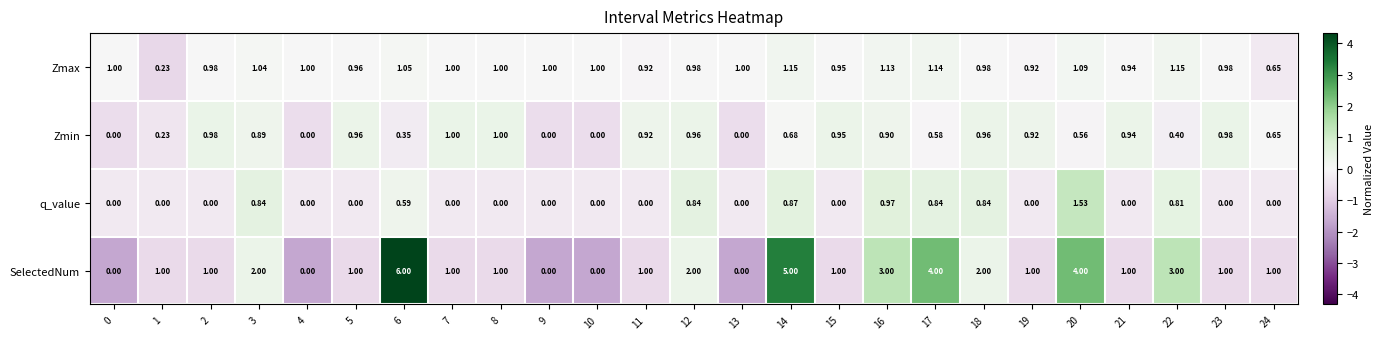

What is the spread (max minus min) of values at 13?

1.0